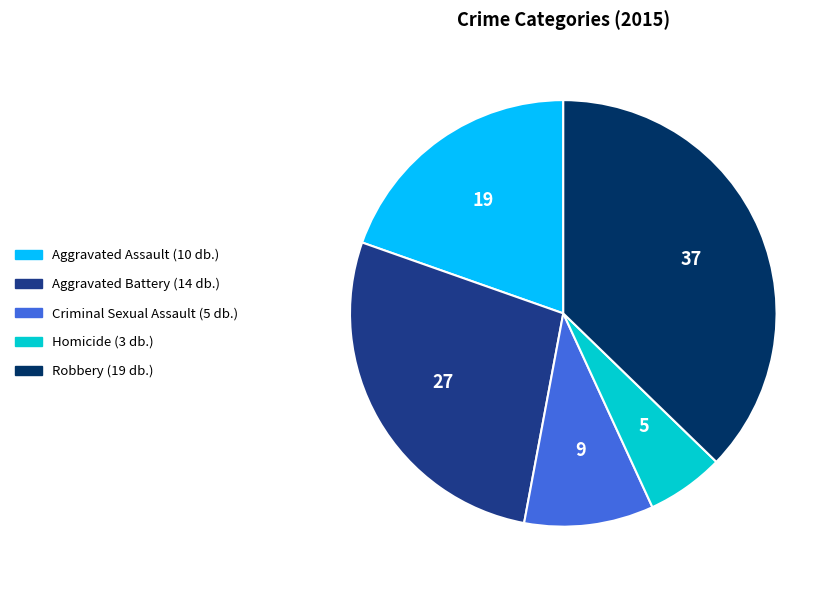

Count the number of slices in the pie.

5